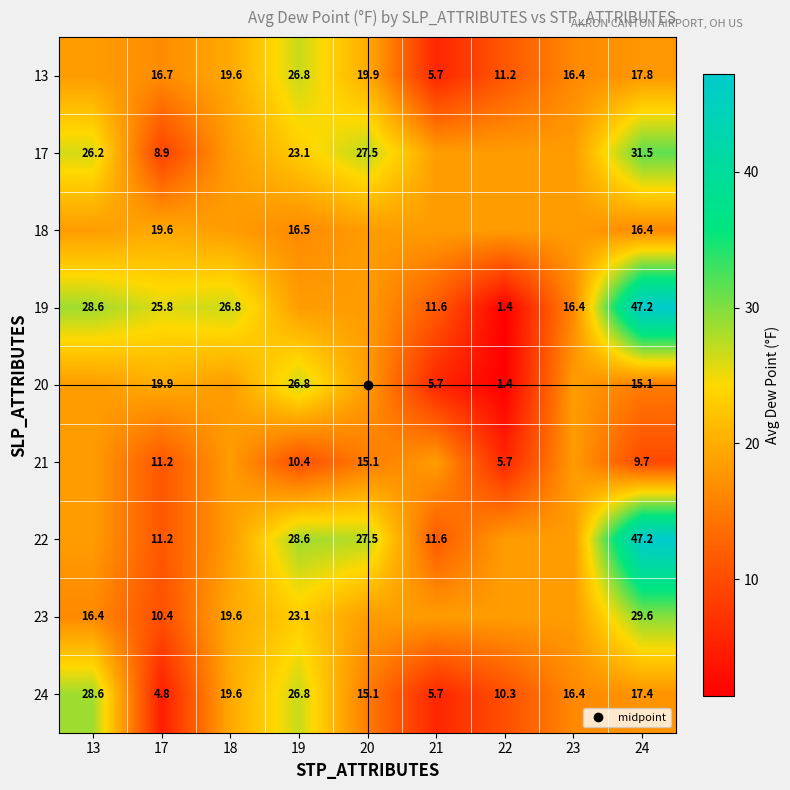

What is the sum of the 17 values at 17 and 24?

40.4